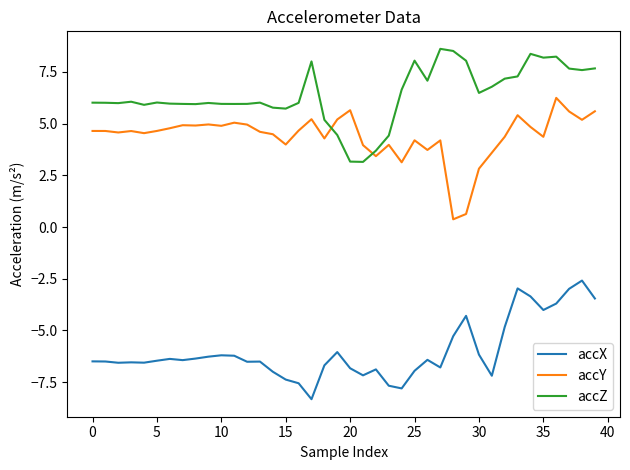

What is the smallest value displayed?

-8.3